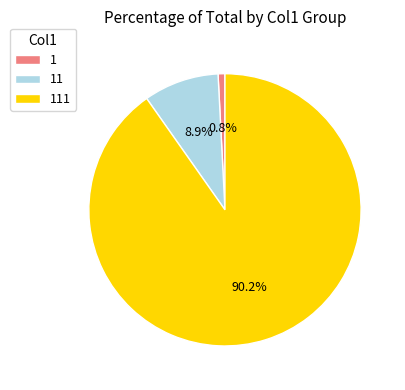

Combined, what portion of the pie is 111 and 1?

91.1%